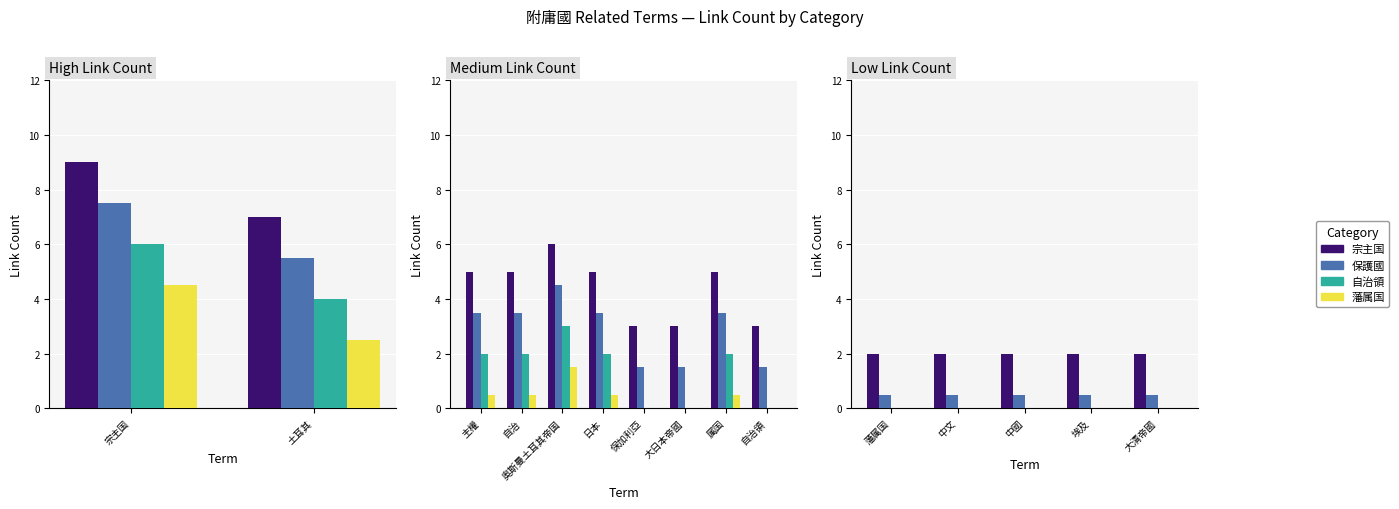

At which category is the sum across all series the highest?

藩属国